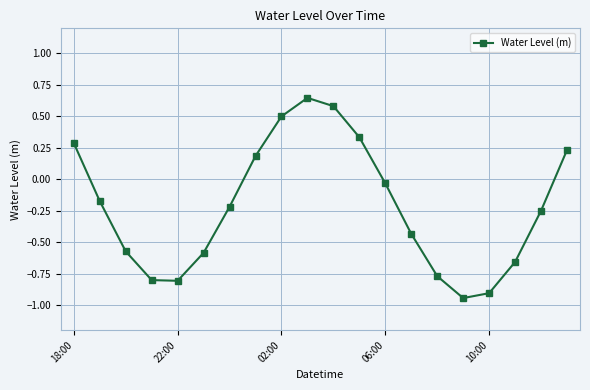

What is the difference between the maximum and minimum values?

1.6